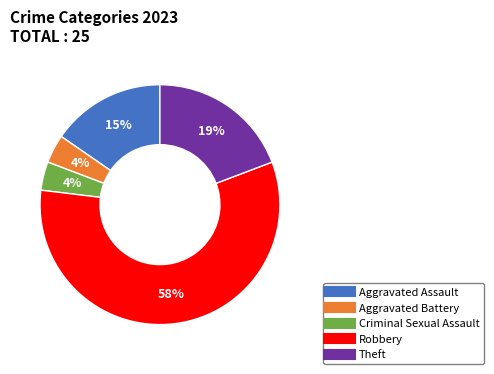

Is the sum of Robbery and Criminal Sexual Assault greater than half?

Yes